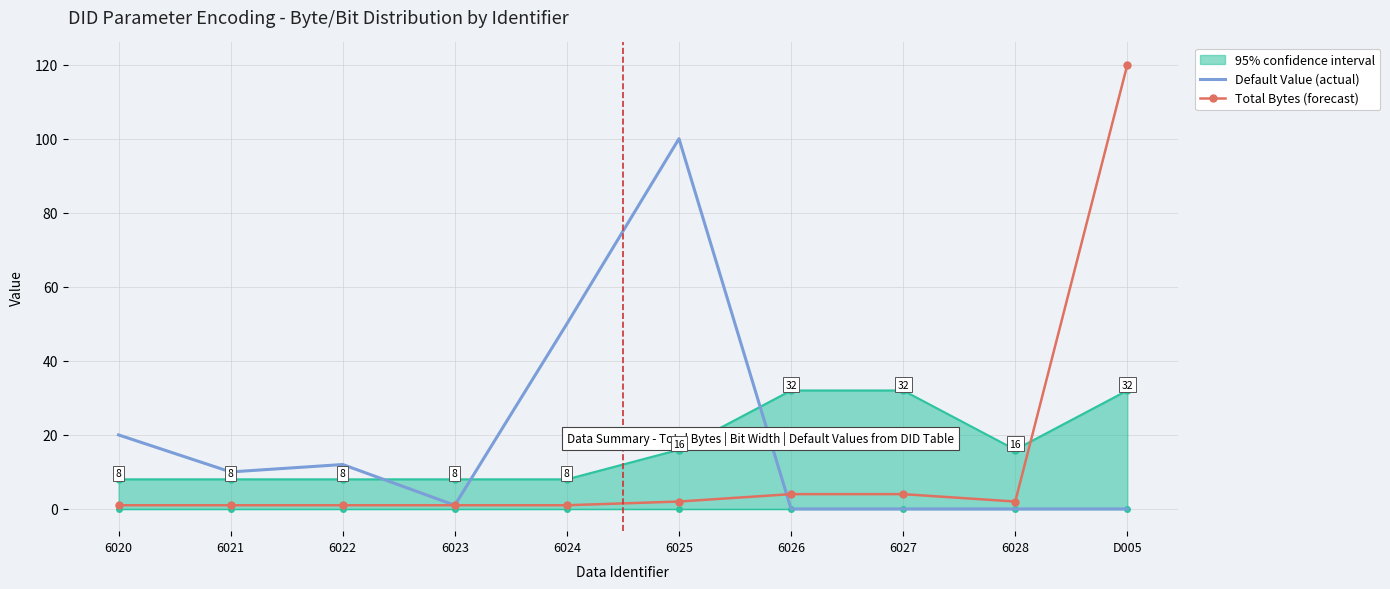

List the series in order of their peak value, lowest first.

95% confidence interval, Default Value (actual), Total Bytes (forecast)